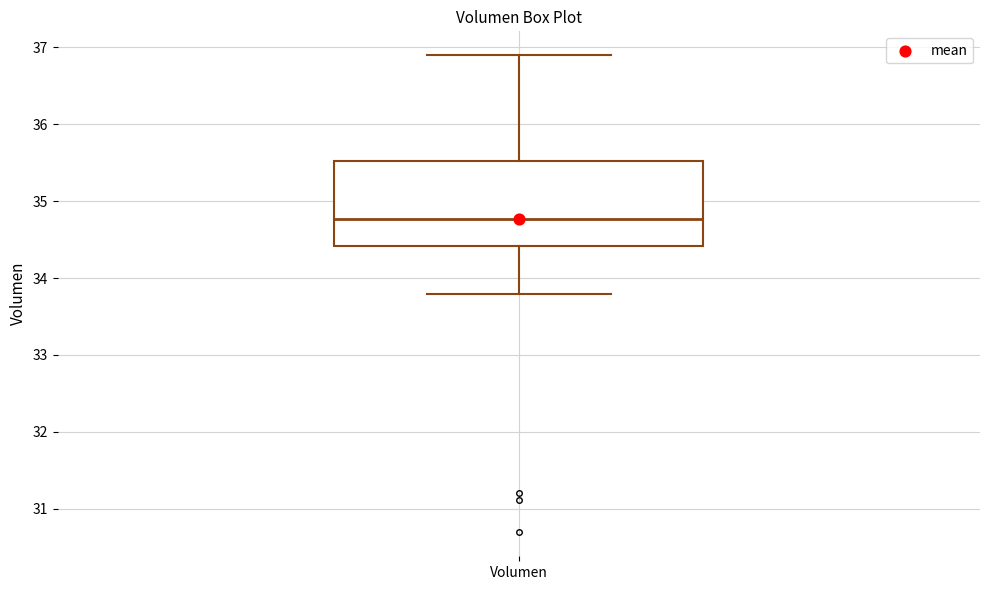

Read this box plot against the y-axis: the position of the median line, the range covered by the box, and the ends of both whiskers. The values are not printed on the chart, so give them approximately, as read against the axis.

median 34.8, box 34.4 to 35.5, whiskers 33.8 to 36.9